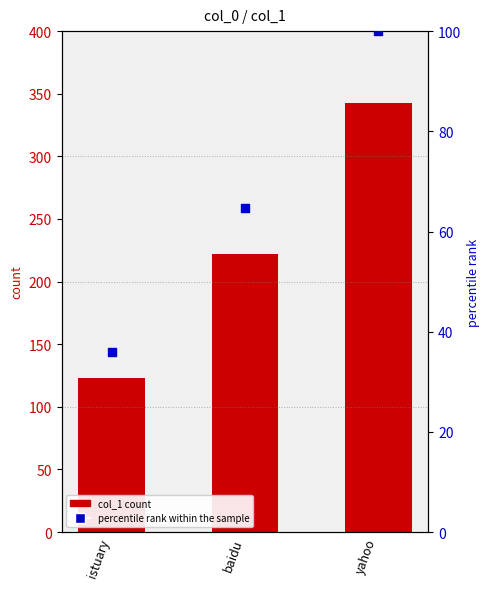

At which category is the sum across all series the highest?

yahoo